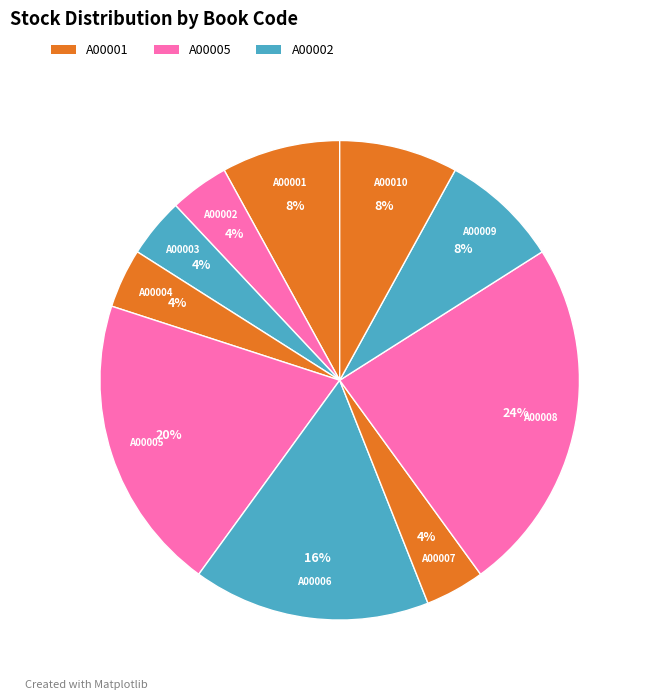

How many slices are in this pie chart?

10